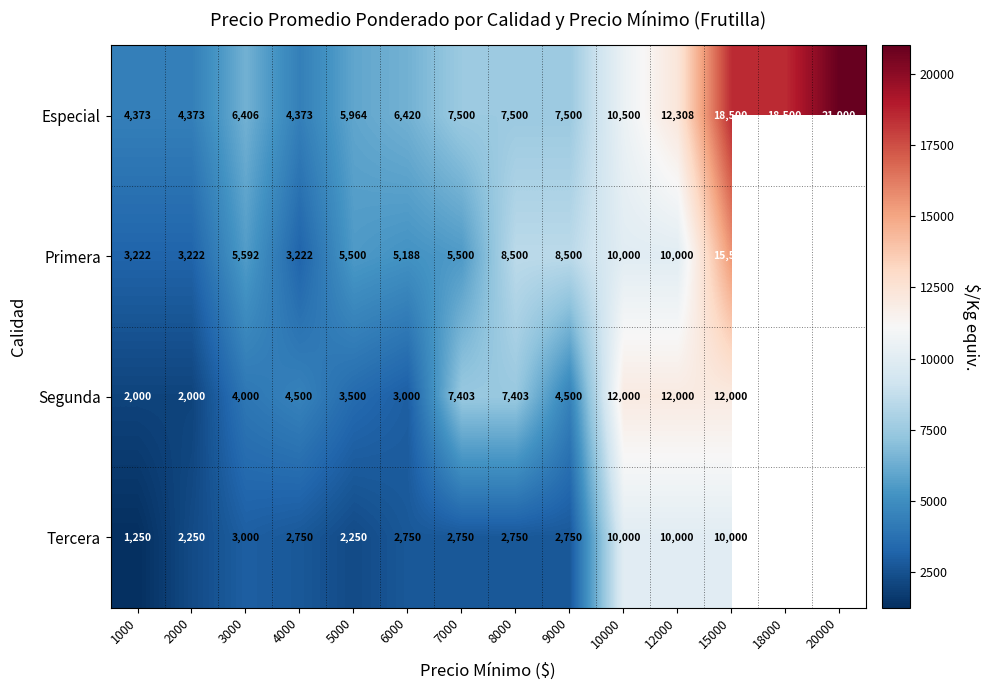

What is the sum of the Primera values at 8000 and 2000?

11722